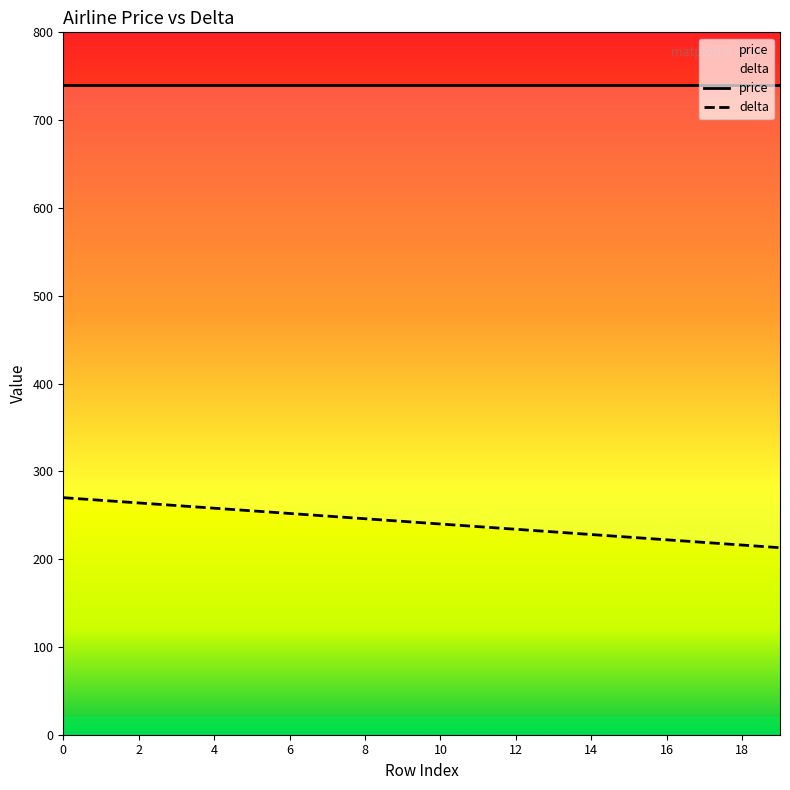

Reading left to right, what are all the values shown in this chart?

price: 740	740	740	740	740	740	740	740	740	740	740	740	740	740	740	740	740	740	740	740
delta: 270	267	264	261	258	255	252	249	246	243	240	237	234	231	228	225	222	219	216	213